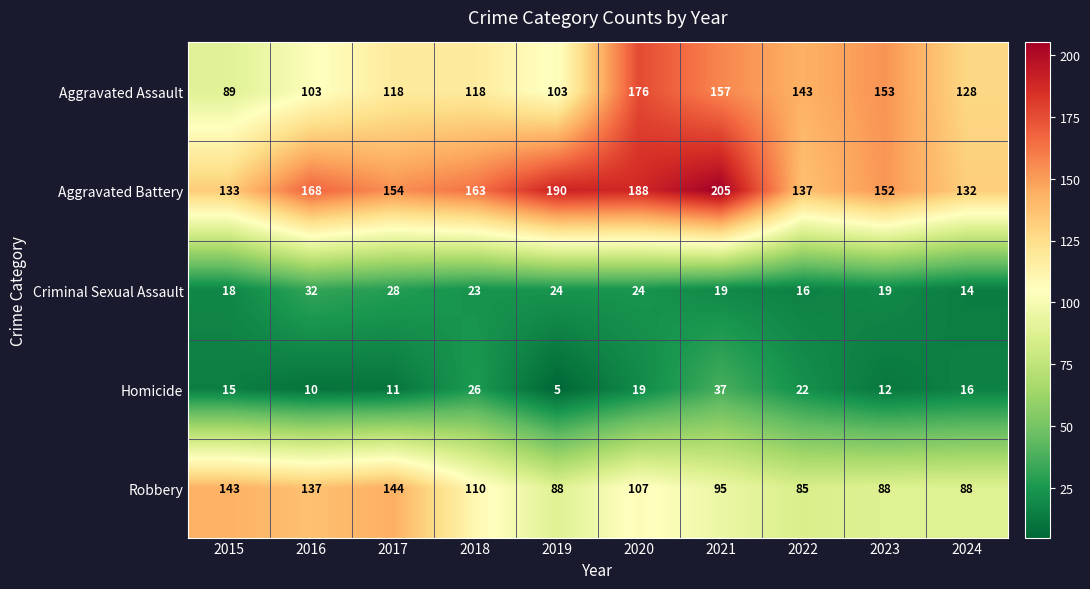

Which series has the widest spread of values?

Aggravated Assault